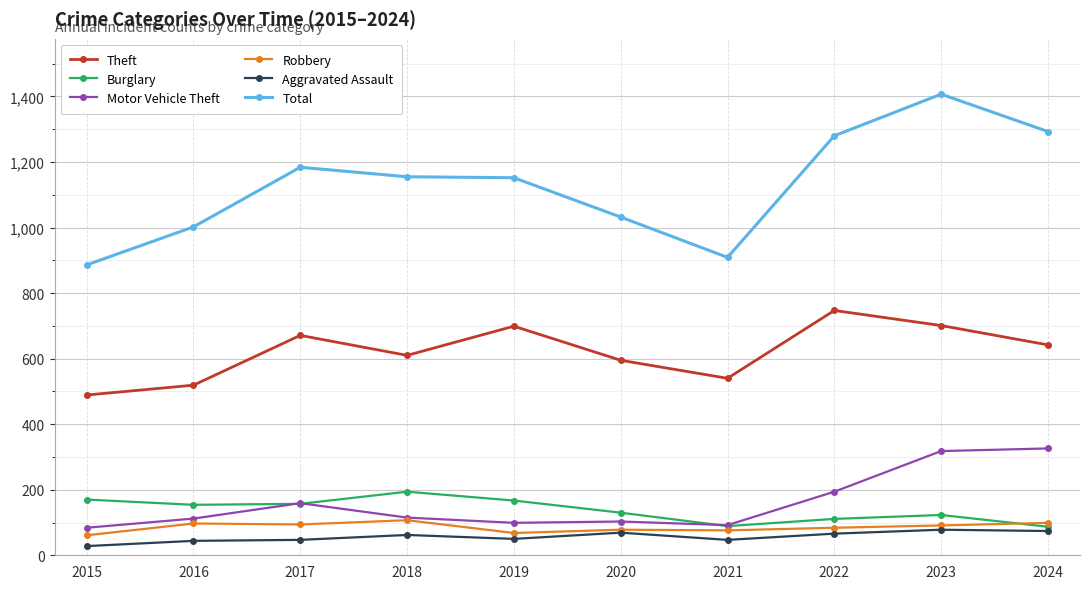

What is the difference between the Aggravated Assault values at 2021 and 2016?

3